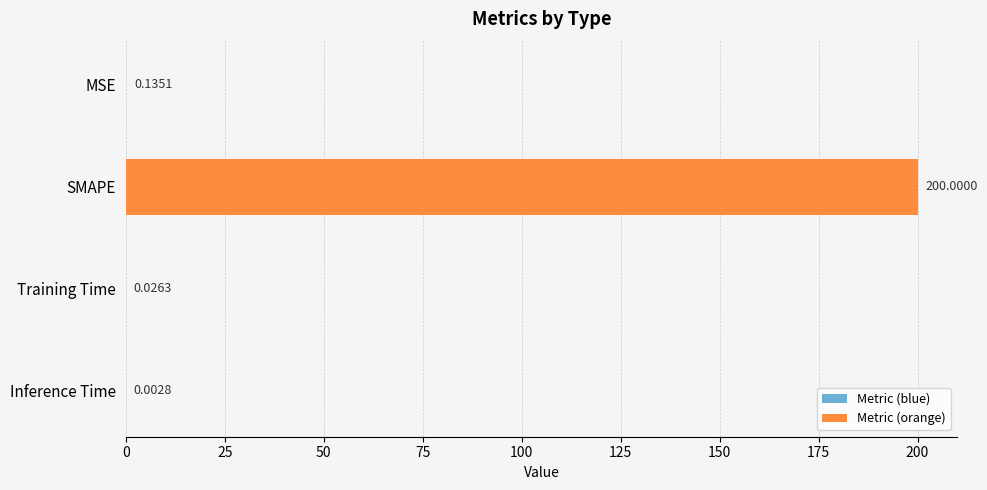

Where is the data nearest to the value 100?

MSE